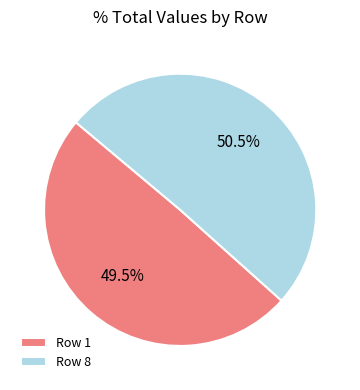

To the nearest percent, what is the difference between the largest and smallest slice percentages?

1%